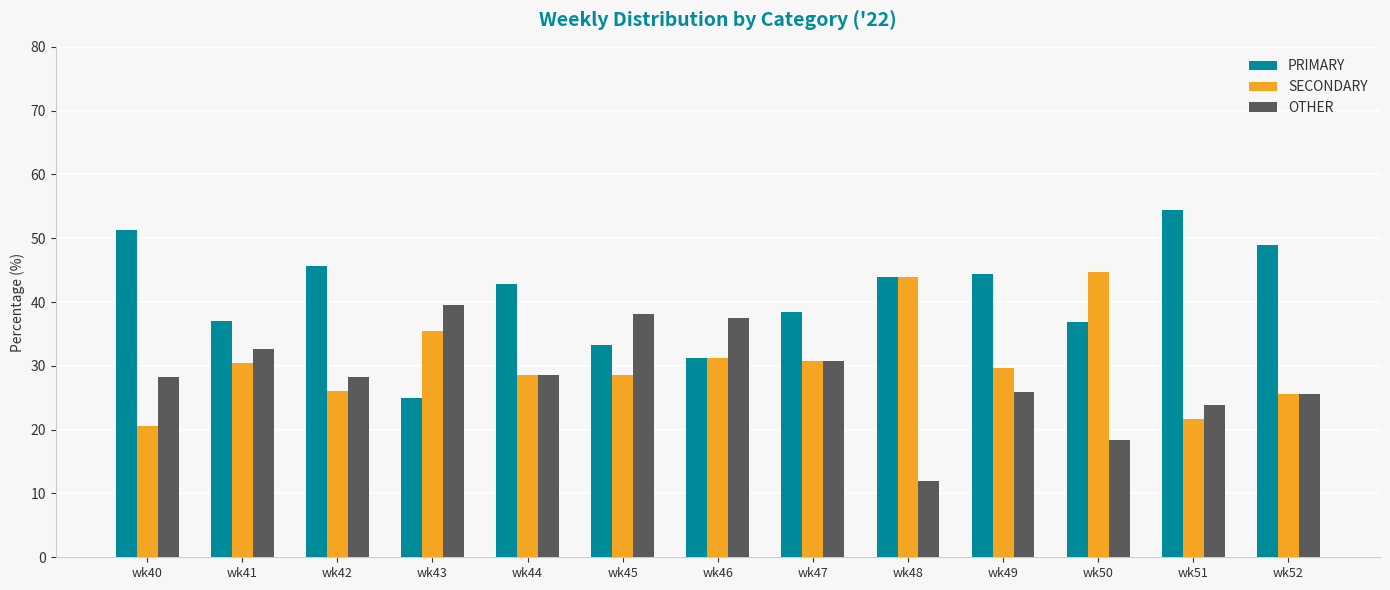

Is it true that OTHER equals 7.5 at wk40?

False